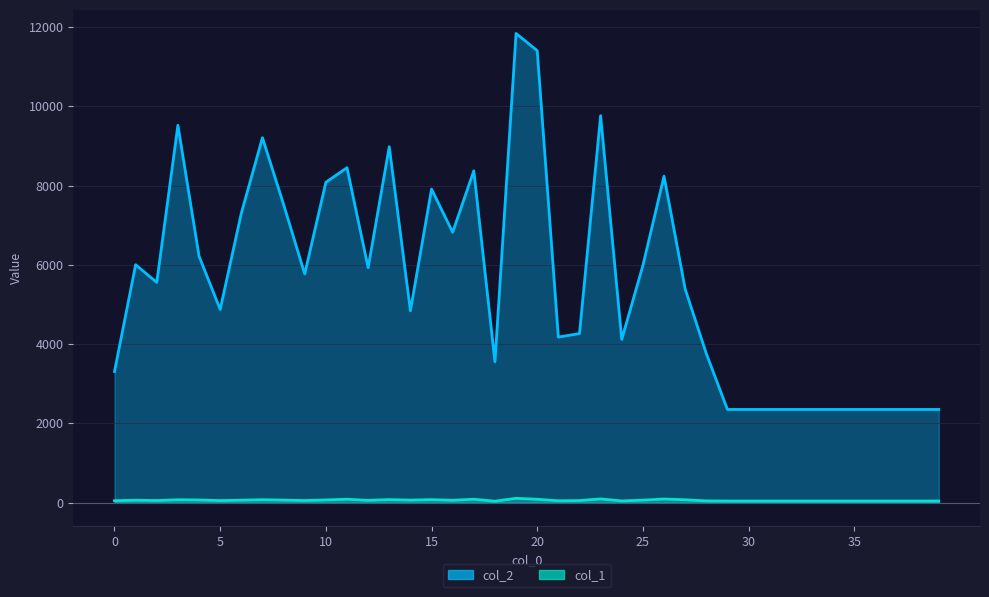

Is it true that col_2 equals 13313 at 35?

False